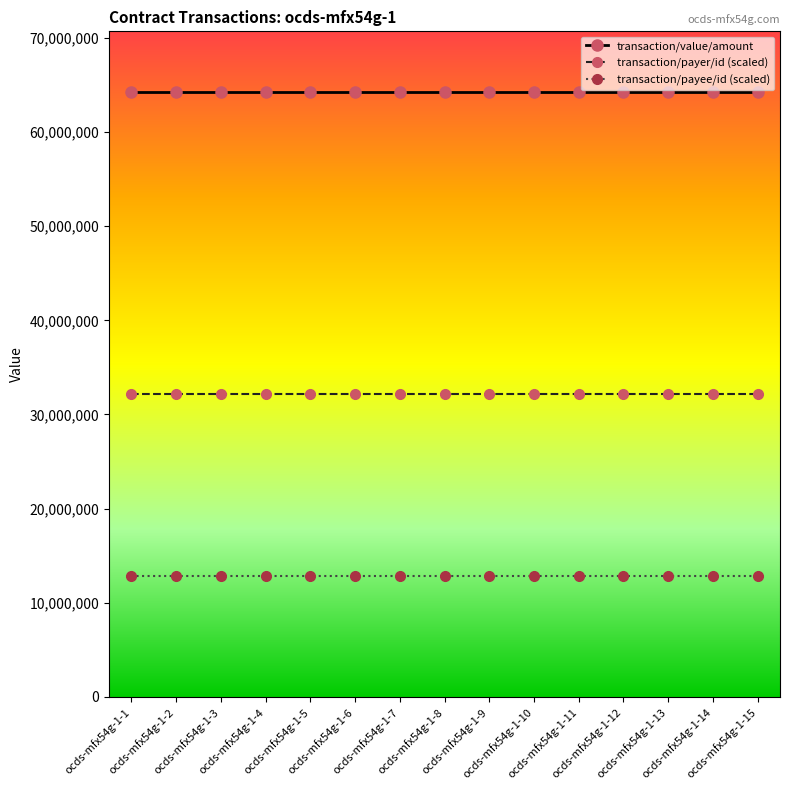

What is the value of the transaction/payee/id (scaled) point at the 6th from the left?

12857129.0